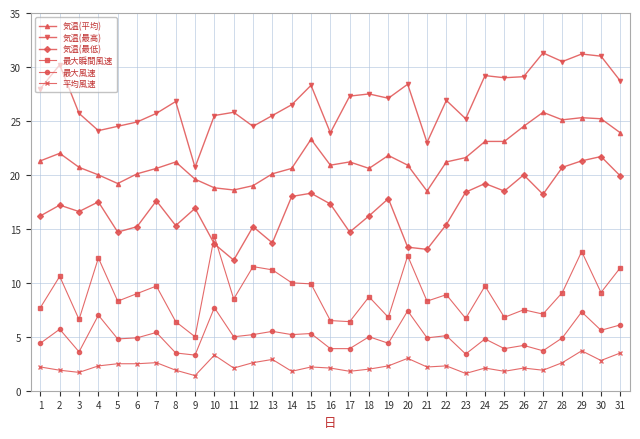

At which category is the sum across all series the highest?

29